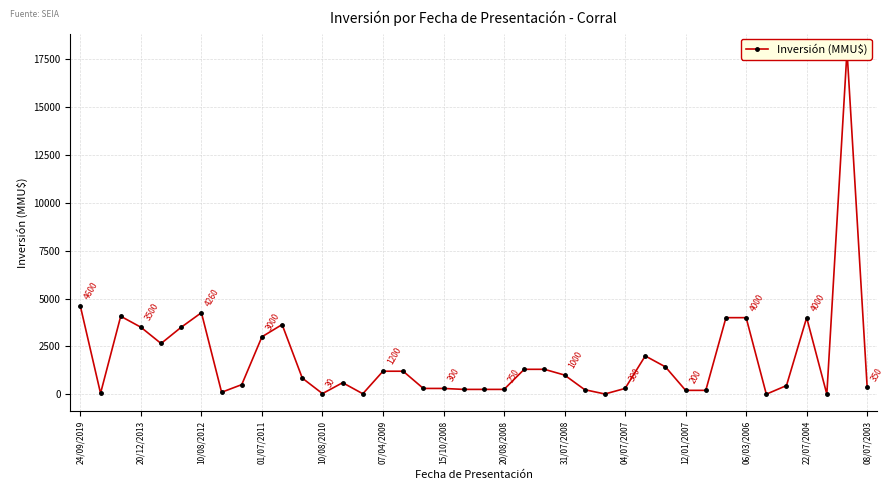

How many points are lower than both their immediate neighbors (excluding endpoints)?

8